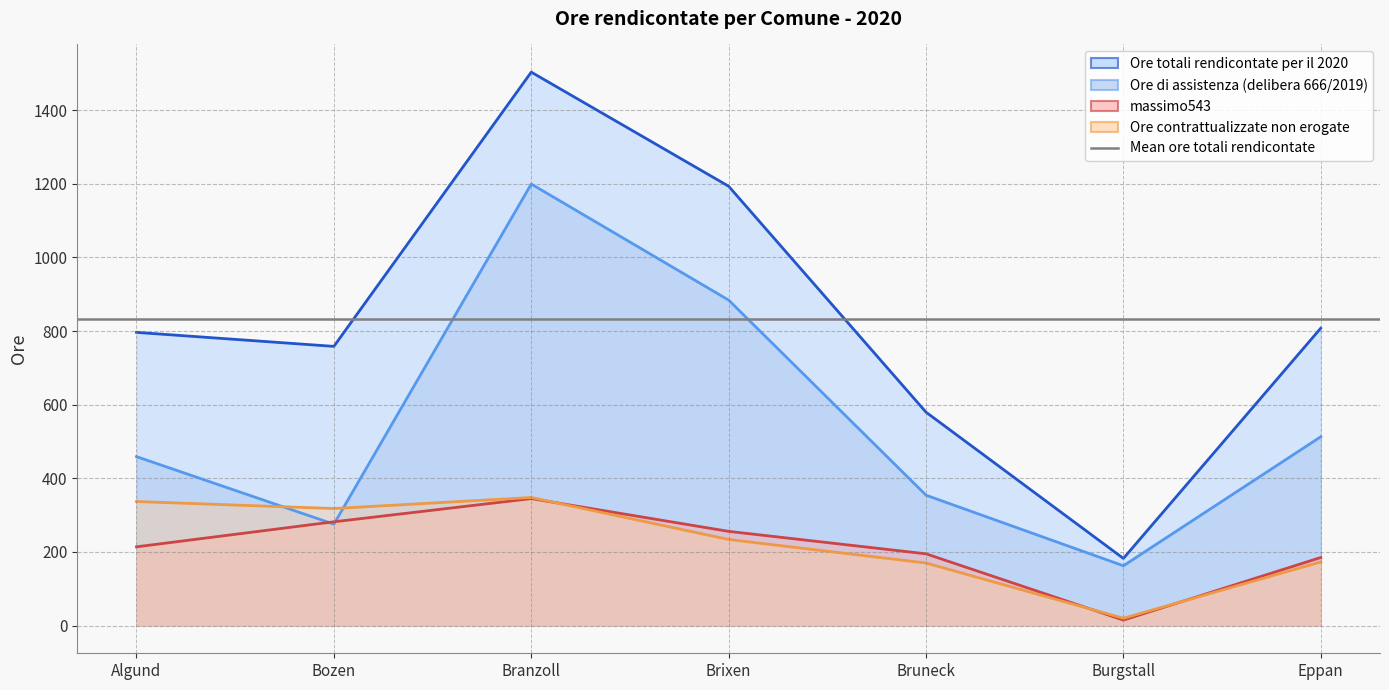

What position from the left is Eppan?

7